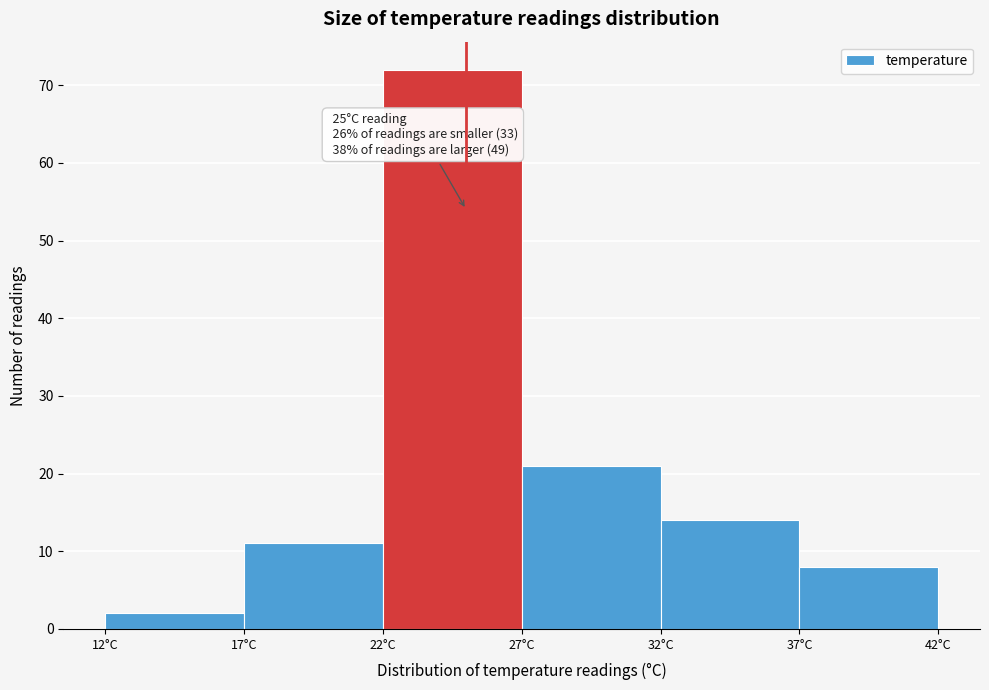

Over which range of the x-axis is the bar tallest?

22 to 27